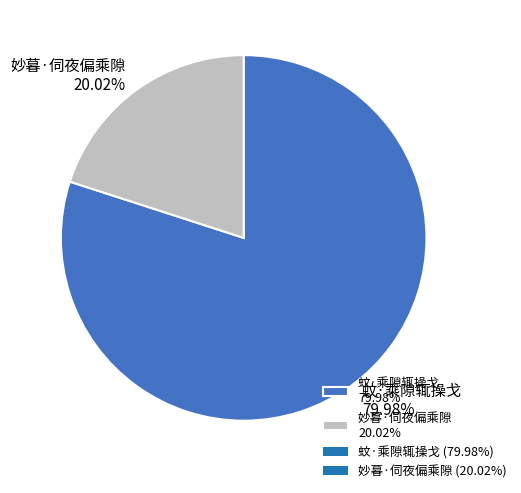

To the nearest percent, what portion does 蚊·乘隙辄操戈 represent?

80%